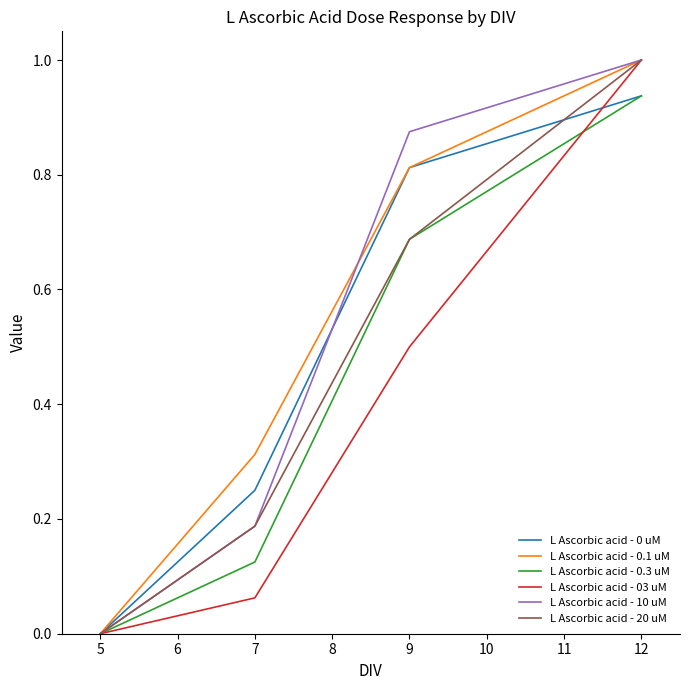

True or false: L Ascorbic acid - 03 uM has a value of 1.0 at 12.

True